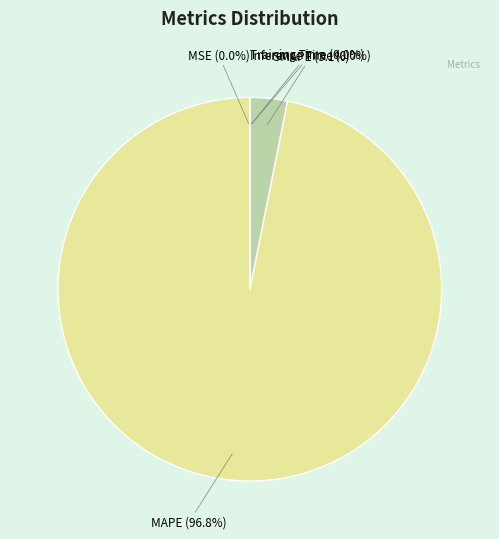

Is there any slice that represents more than half of the pie?

Yes